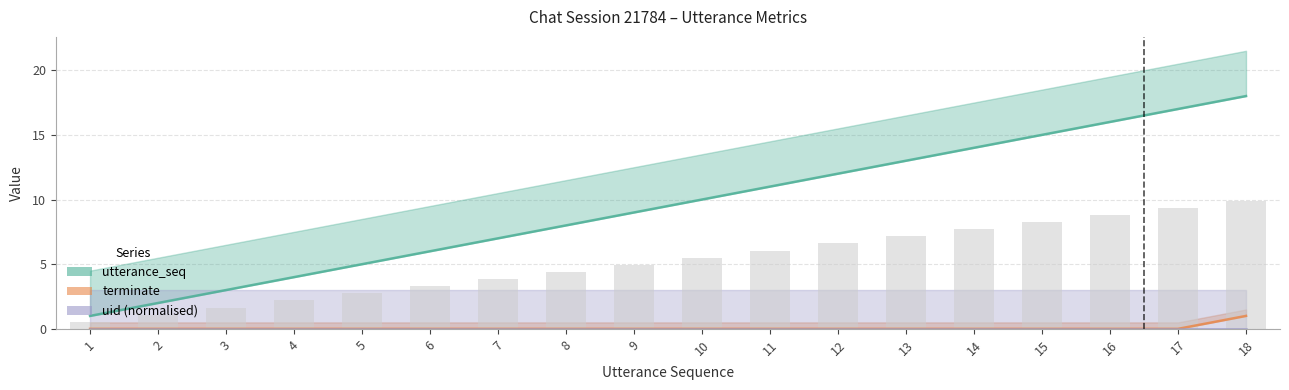

Reading left to right, what are all the values shown in this chart?

utterance_seq: 1	2	3	4	5	6	7	8	9	10	11	12	13	14	15	16	17	18
terminate: 0	0	0	0	0	0	0	0	0	0	0	0	0	0	0	0	0	1
uid (normalised): 0	0	0	0	0	0	0	0	0	0	0	0	0	0	0	0	0	0